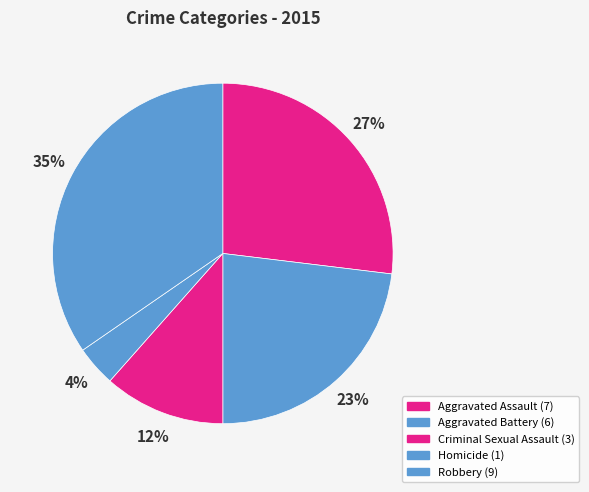

To the nearest percent, what is the difference between the Criminal Sexual Assault and Robbery slice percentages?

23%